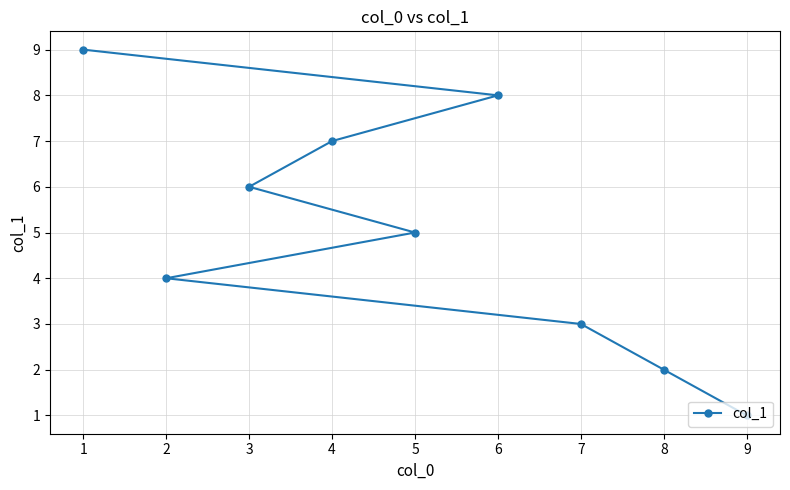

Where is the data nearest to the value 5?

5